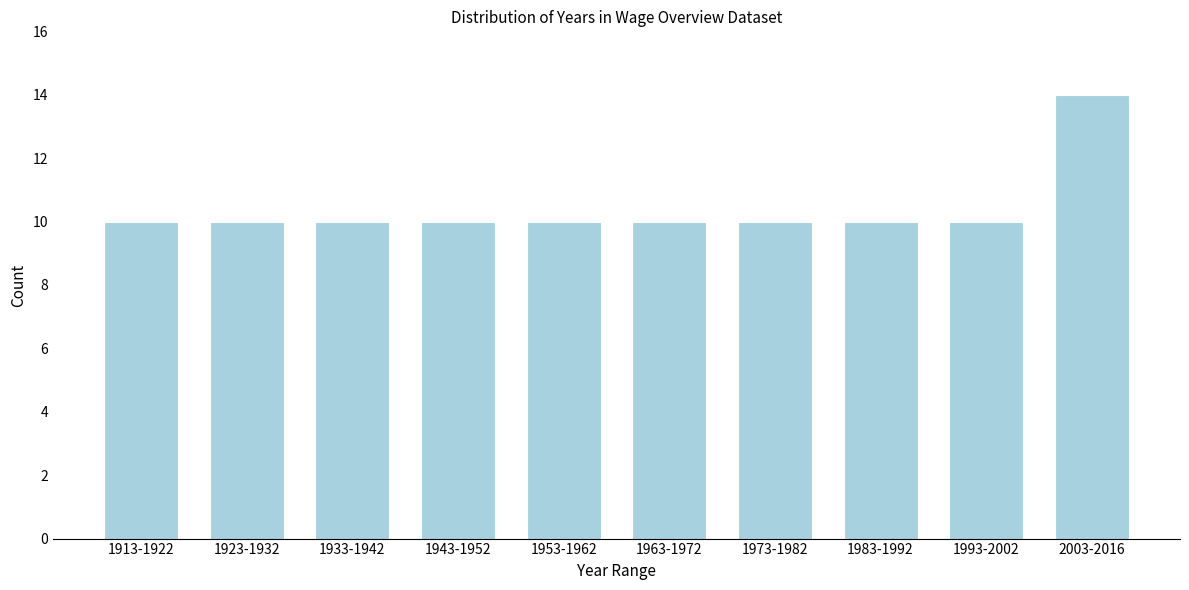

Reading right to left, list all the values displayed in this chart.

14	10	10	10	10	10	10	10	10	10